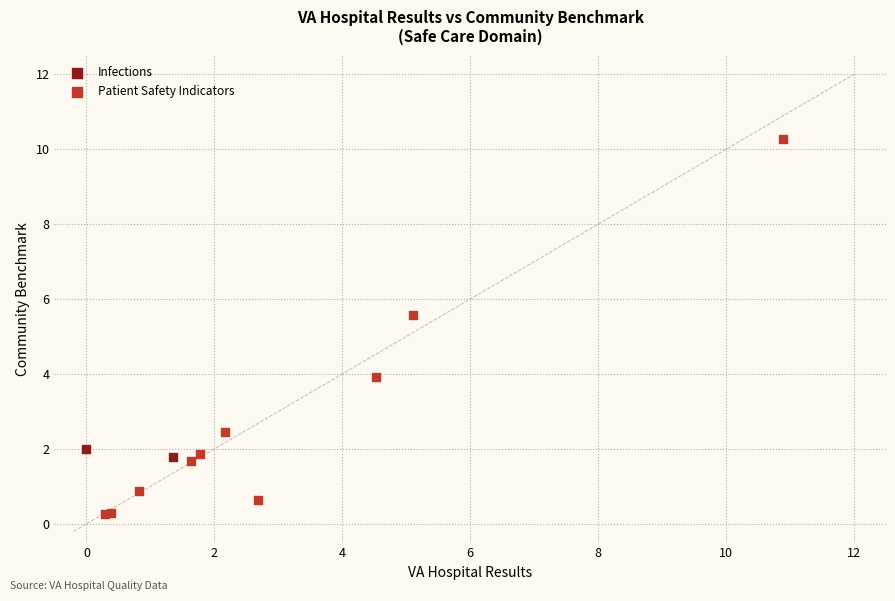

What are all the series names shown in the legend?

Infections, Patient Safety Indicators